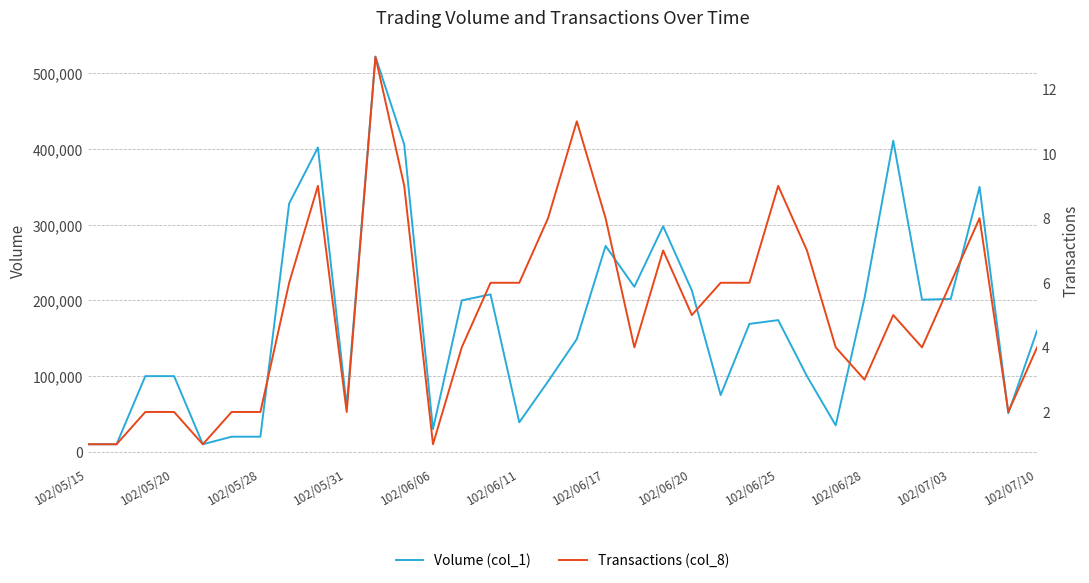

Which series has the largest total across all categories?

Volume (col_1)